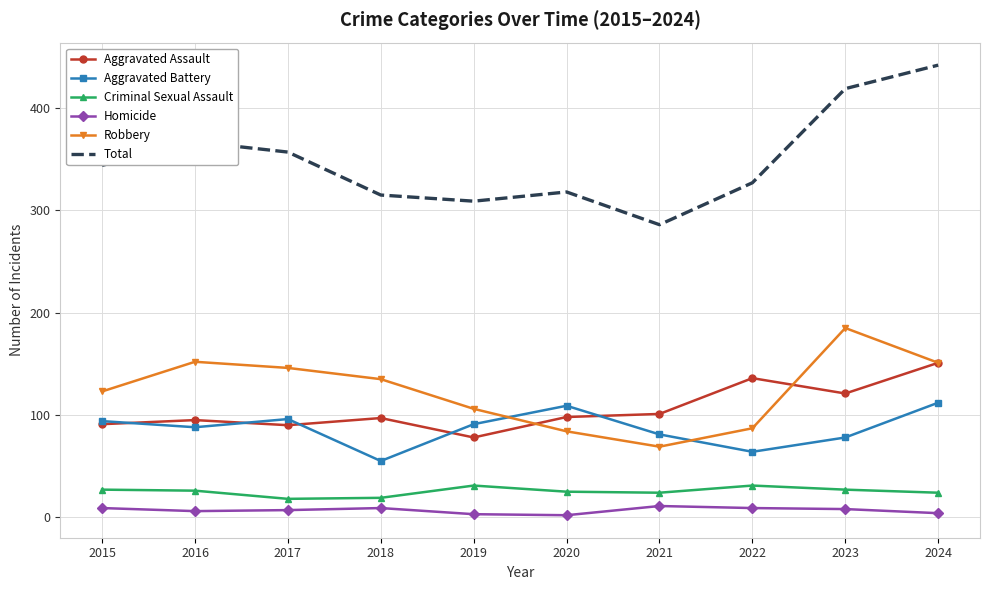

Between 2016 and 2024, which series saw the biggest shift?

Total